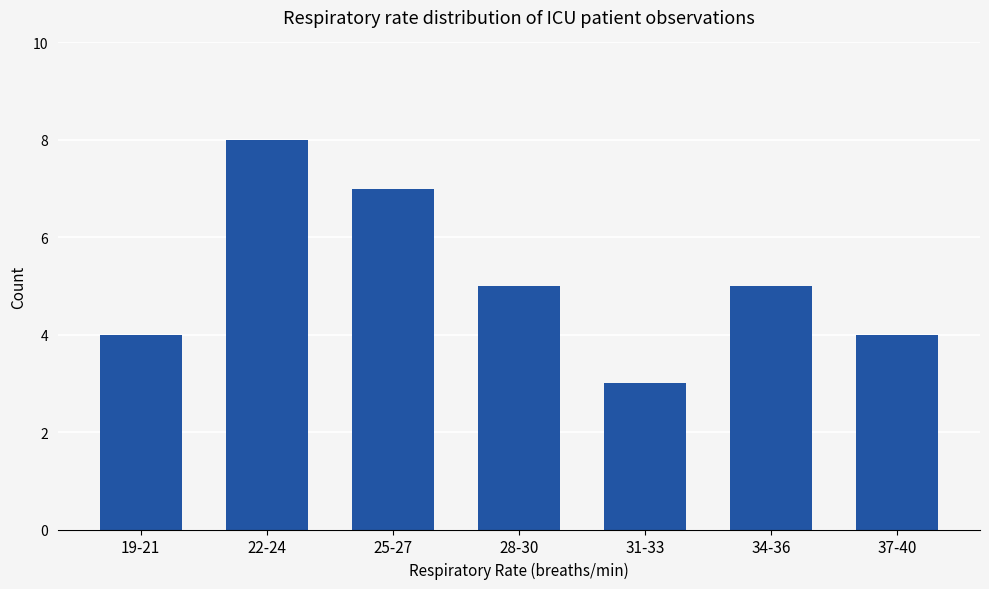

What is the sum of all values?

36